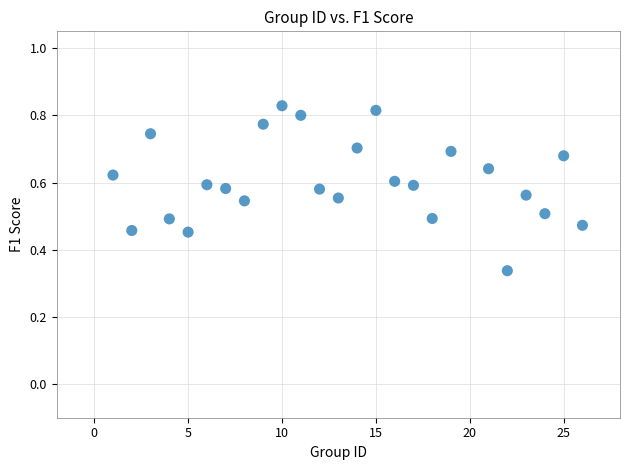

What is the range of X values (max minus min)?

25.0